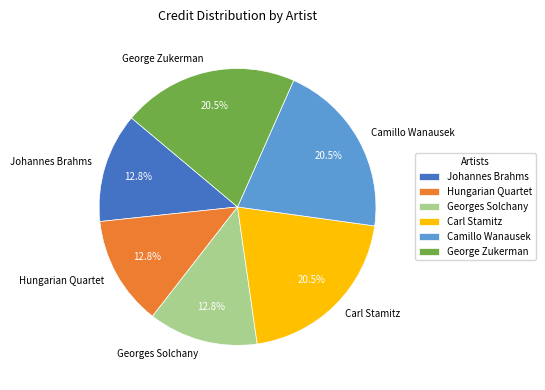

True or false: Camillo Wanausek accounts for 14% of the total.

False